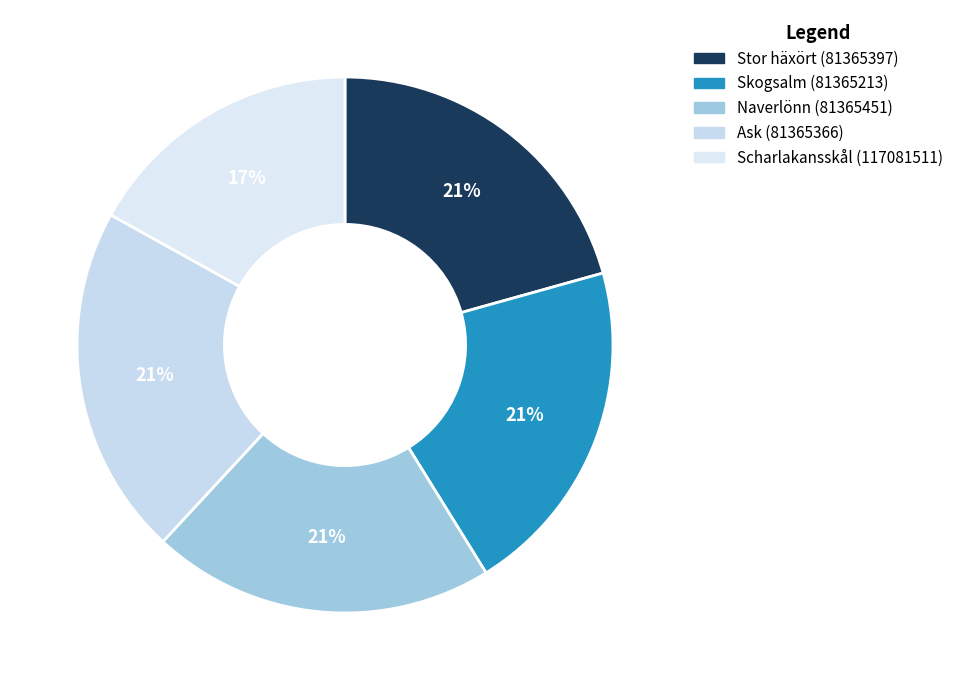

Rank the categories by value from highest to lowest.

Ask (81365366), Naverlönn (81365451), Stor häxört (81365397), Skogsalm (81365213), Scharlakansskål (117081511)